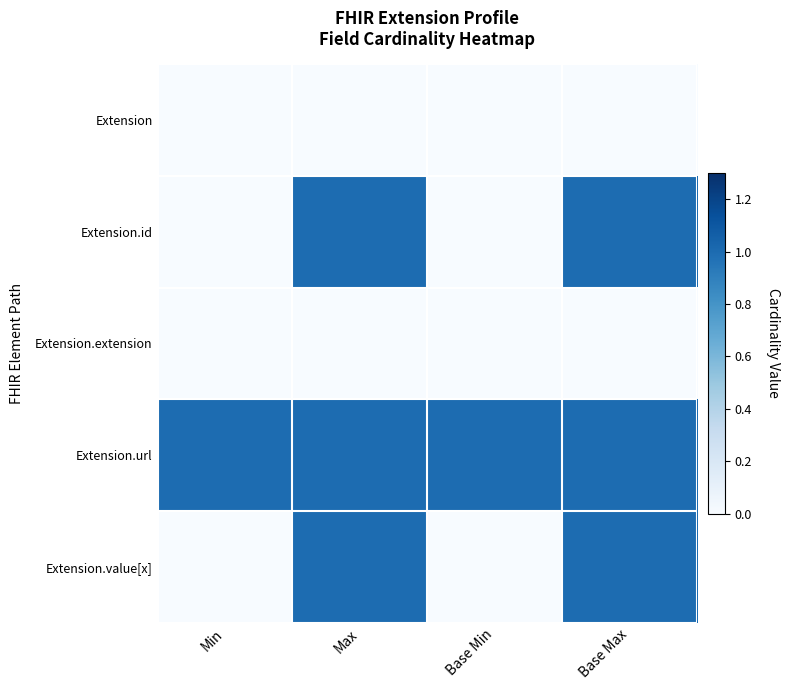

Reading left to right, list all the values displayed in this chart.

Extension: Min=0	Max=0	Base Min=0	Base Max=0
Extension.id: Min=0	Max=1	Base Min=0	Base Max=1
Extension.extension: Min=0	Max=0	Base Min=0	Base Max=0
Extension.url: Min=1	Max=1	Base Min=1	Base Max=1
Extension.value[x]: Min=0	Max=1	Base Min=0	Base Max=1